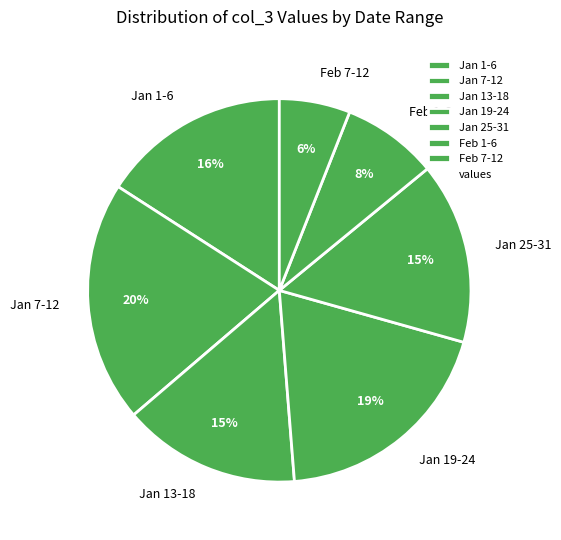

What percentage is the Feb 1-6 slice, to the nearest percent?

8%